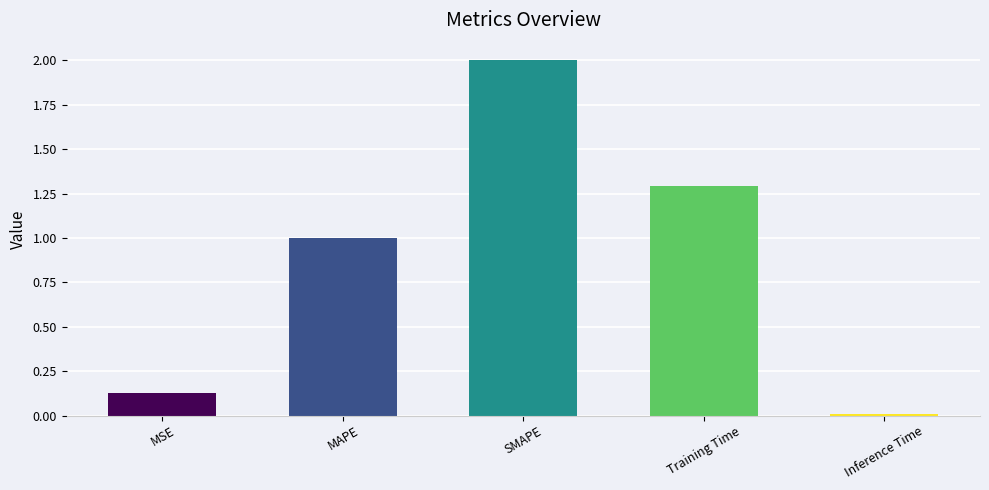

What position from the right is Training Time?

2